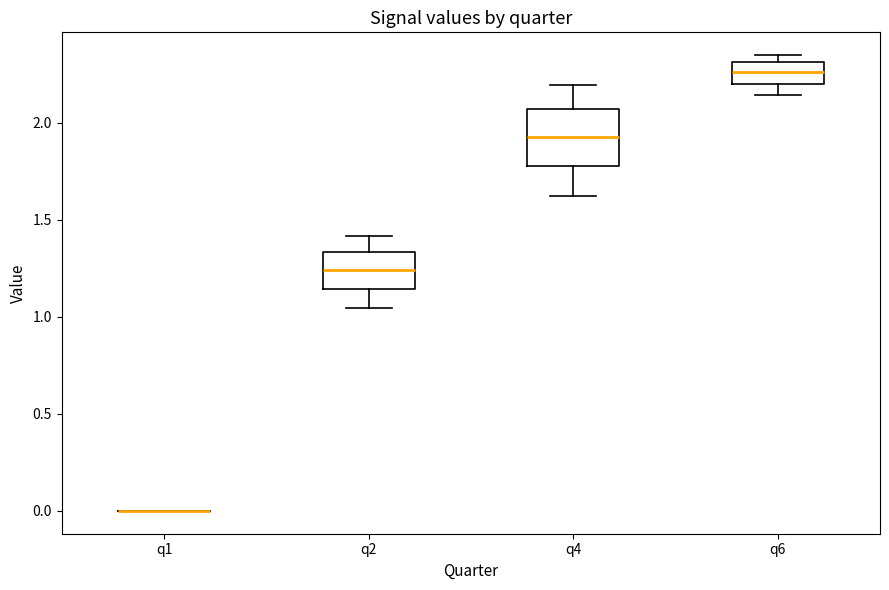

Reading left to right, read every box against the y-axis: the position of its median line, the range the box covers, and the ends of its whiskers. The values are not printed on the chart, so give them approximately, as read against the axis.

q1: box collapsed to a line at 0.00, whiskers 0.00 to 0.00
q2: median 1.25, box 1.15 to 1.35, whiskers 1.05 to 1.40
q4: median 1.95, box 1.80 to 2.05, whiskers 1.60 to 2.20
q6: median 2.25, box 2.20 to 2.30, whiskers 2.15 to 2.35